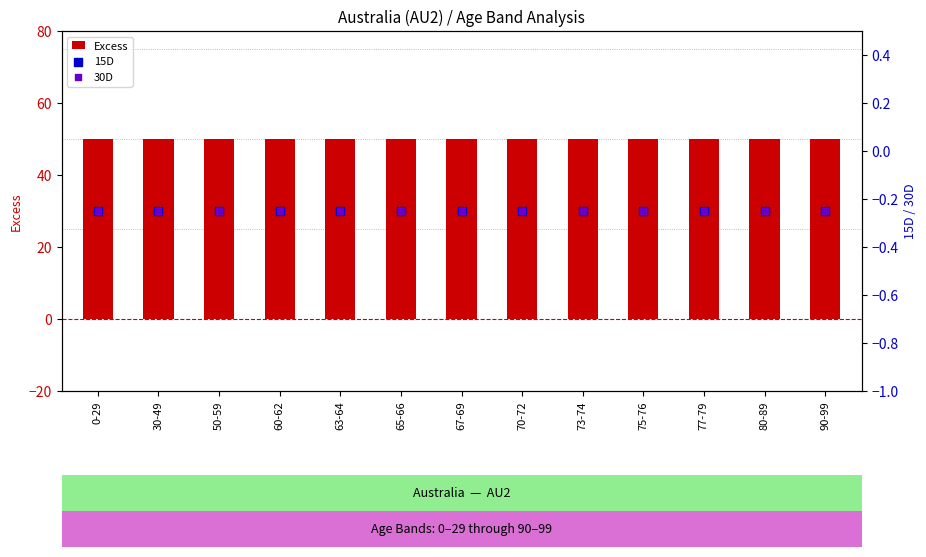

Which series contains the lowest Y value?

15D